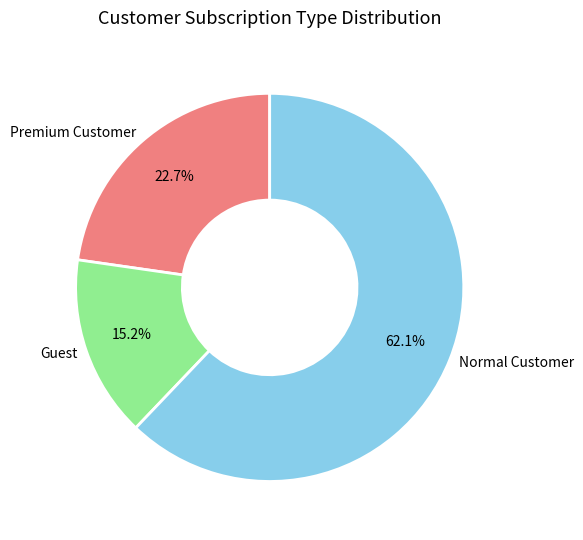

Between Premium Customer and Guest, which is larger?

Premium Customer